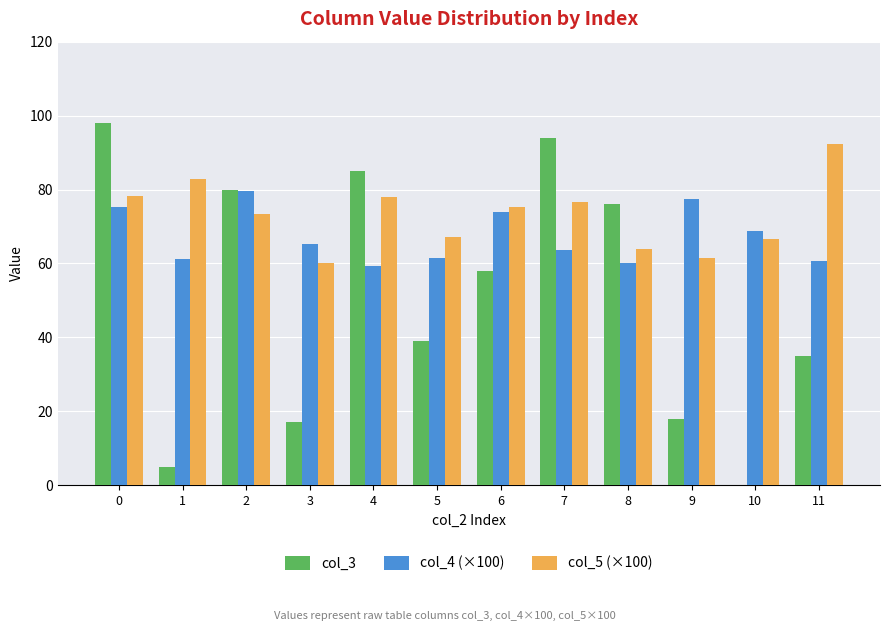

What is the sum of all col_4 (×100) values?

807.2